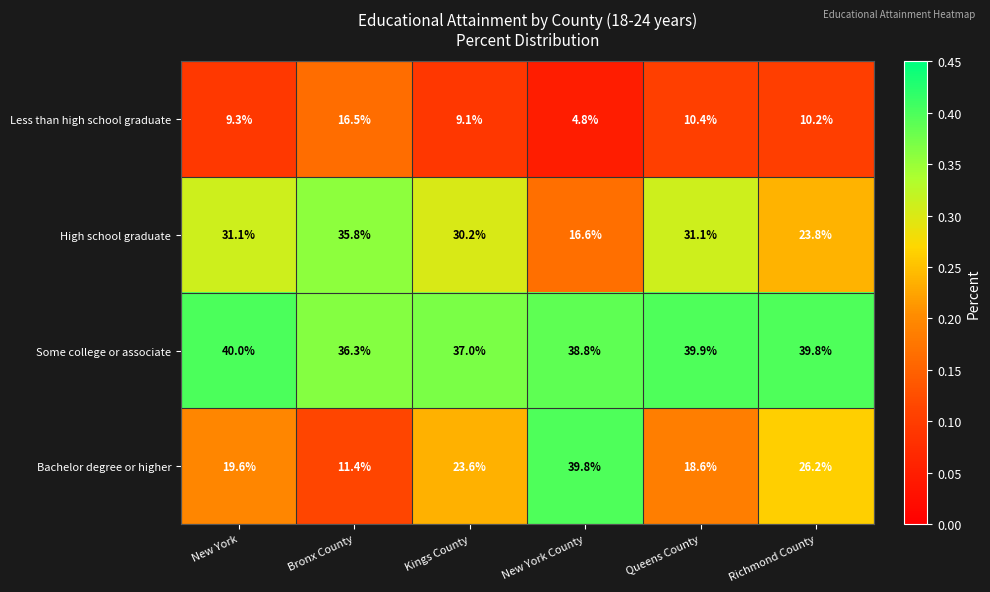

What is the total value across all series at New York?

100.0